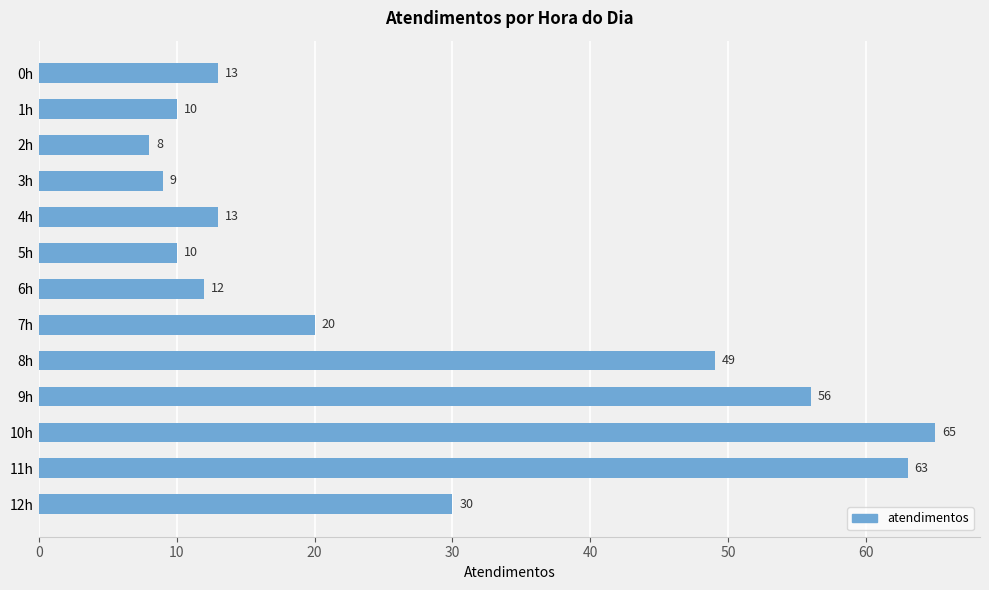

Between 11h and 10h, which is larger?

10h